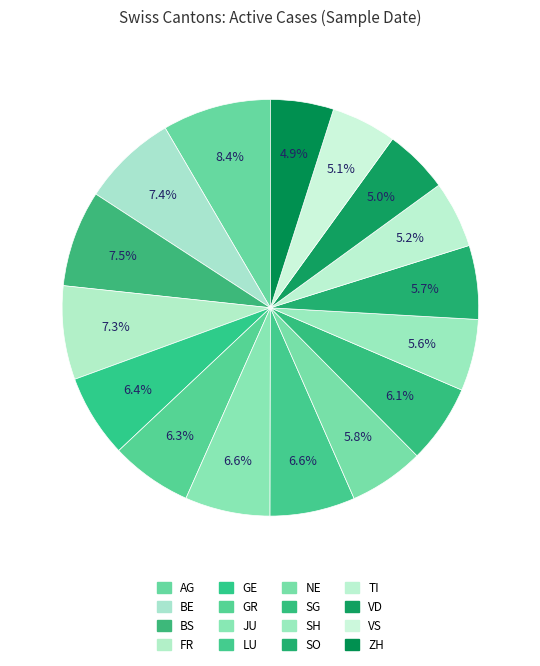

Which slice is the largest?

AG